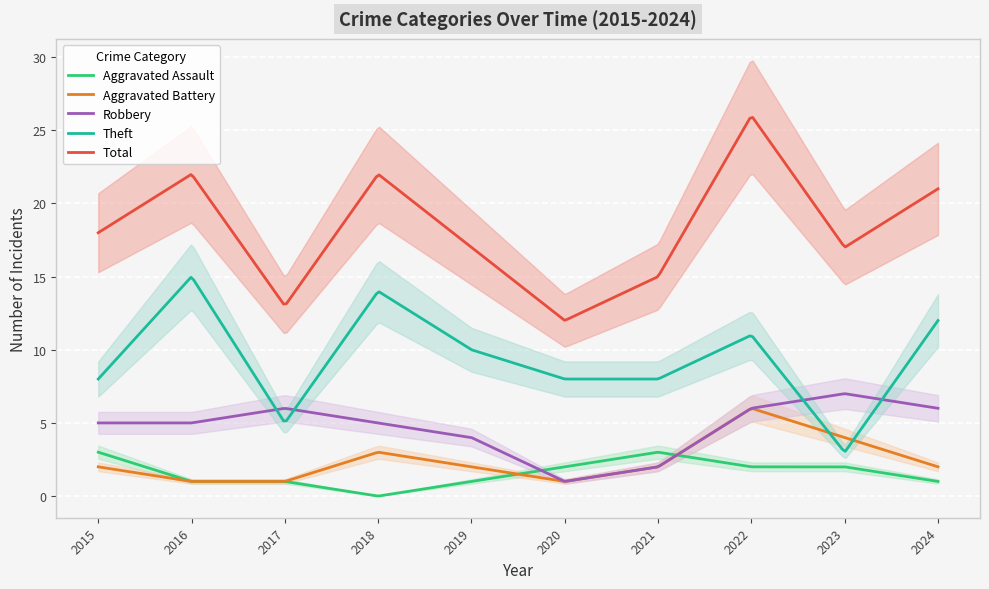

How many lines are shown in the chart?

5